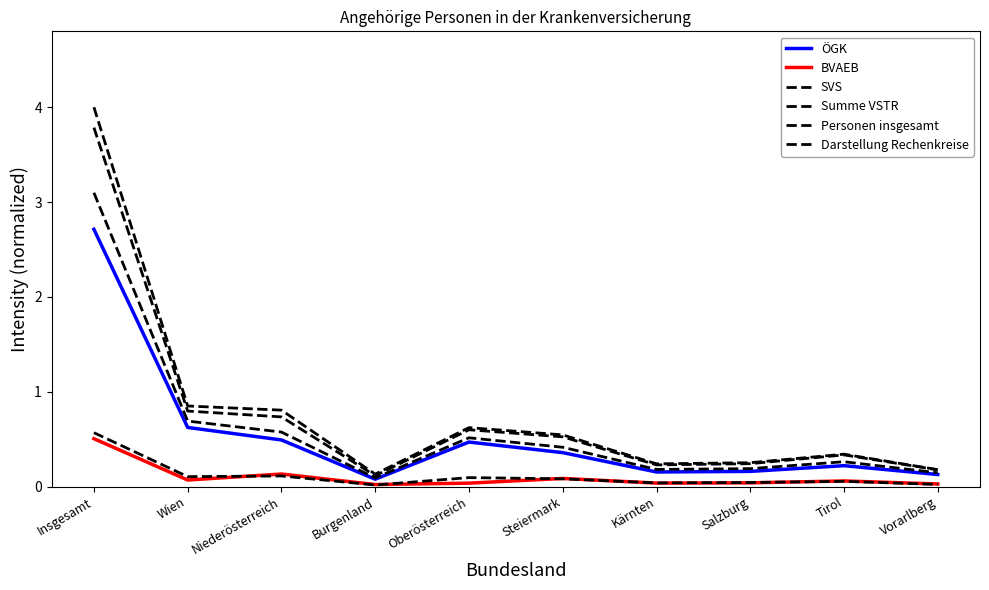

What is the difference between the maximum and second lowest values in the Summe VSTR series?

3.6